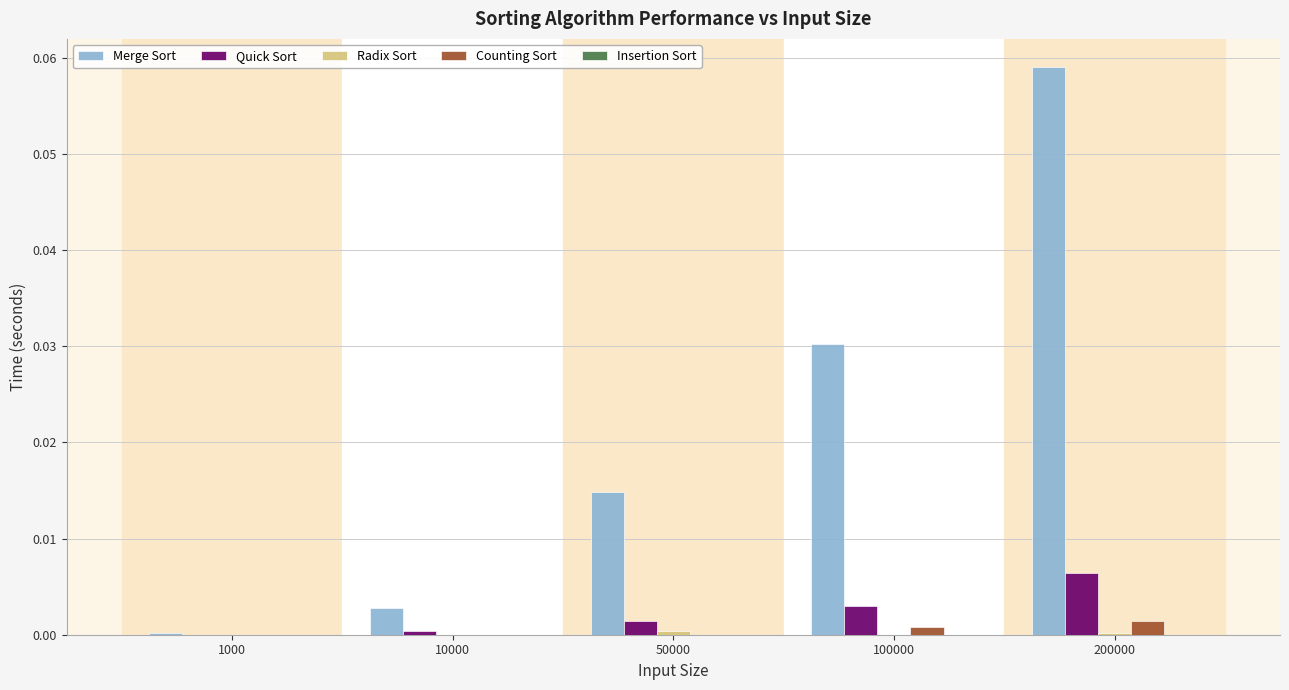

At which label does Merge Sort reach its peak?

200000